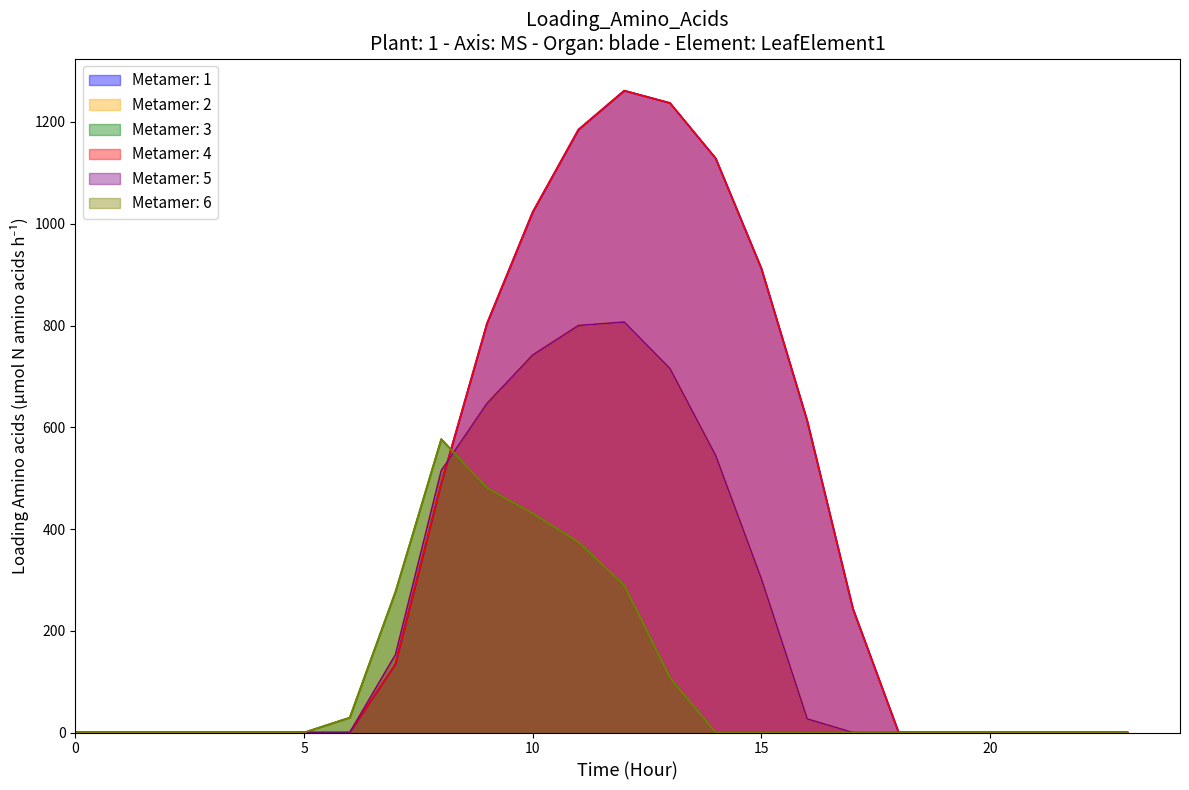

Reading left to right, extract all data points from this chart.

row_0: 0=0.0	1=0.0	2=0.0	3=0.0	4=0.0	5=0.0	6=0.0	7=134.3	8=489.3	9=804.0	10=1023.2	11=1185.2	12=1261.6	13=1237.4	14=1128.6	15=911.8	16=613.0	17=243.5	18=0.0	19=0.0	20=0.0	21=0.0	22=0.0	23=0.0
row_1: 0=0.0	1=0.0	2=0.0	3=0.0	4=0.0	5=0.0	6=0.0	7=153.2	8=514.8	9=646.9	10=742.1	11=800.2	12=806.9	13=715.3	14=544.1	15=301.4	16=26.8	17=0.0	18=0.0	19=0.0	20=0.0	21=0.0	22=0.0	23=0.0
row_2: 0=0.0	1=0.0	2=0.0	3=0.0	4=0.0	5=0.0	6=29.3	7=276.9	8=576.6	9=480.7	10=430.5	11=374.4	12=289.5	13=107.8	14=0.0	15=0.0	16=0.0	17=0.0	18=0.0	19=0.0	20=0.0	21=0.0	22=0.0	23=0.0
row_3: 0=0.0	1=0.0	2=0.0	3=0.0	4=0.0	5=0.0	6=0.0	7=134.3	8=489.3	9=804.0	10=1023.2	11=1185.2	12=1261.6	13=1237.4	14=1128.6	15=911.8	16=613.0	17=243.5	18=0.0	19=0.0	20=0.0	21=0.0	22=0.0	23=0.0
row_4: 0=0.0	1=0.0	2=0.0	3=0.0	4=0.0	5=0.0	6=0.0	7=153.2	8=514.8	9=646.9	10=742.1	11=800.2	12=806.9	13=715.3	14=544.1	15=301.4	16=26.8	17=0.0	18=0.0	19=0.0	20=0.0	21=0.0	22=0.0	23=0.0
row_5: 0=0.0	1=0.0	2=0.0	3=0.0	4=0.0	5=0.0	6=29.3	7=276.9	8=576.6	9=480.7	10=430.5	11=374.4	12=289.5	13=107.8	14=0.0	15=0.0	16=0.0	17=0.0	18=0.0	19=0.0	20=0.0	21=0.0	22=0.0	23=0.0